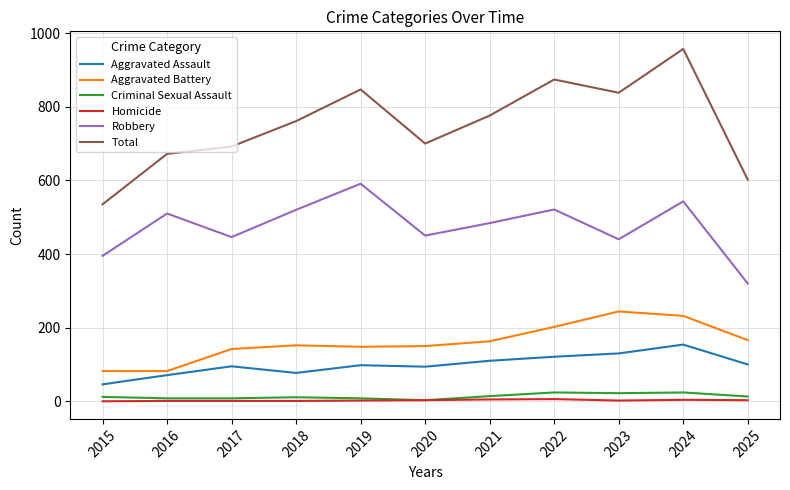

What are all the series names shown in the legend?

Aggravated Assault, Aggravated Battery, Criminal Sexual Assault, Homicide, Robbery, Total